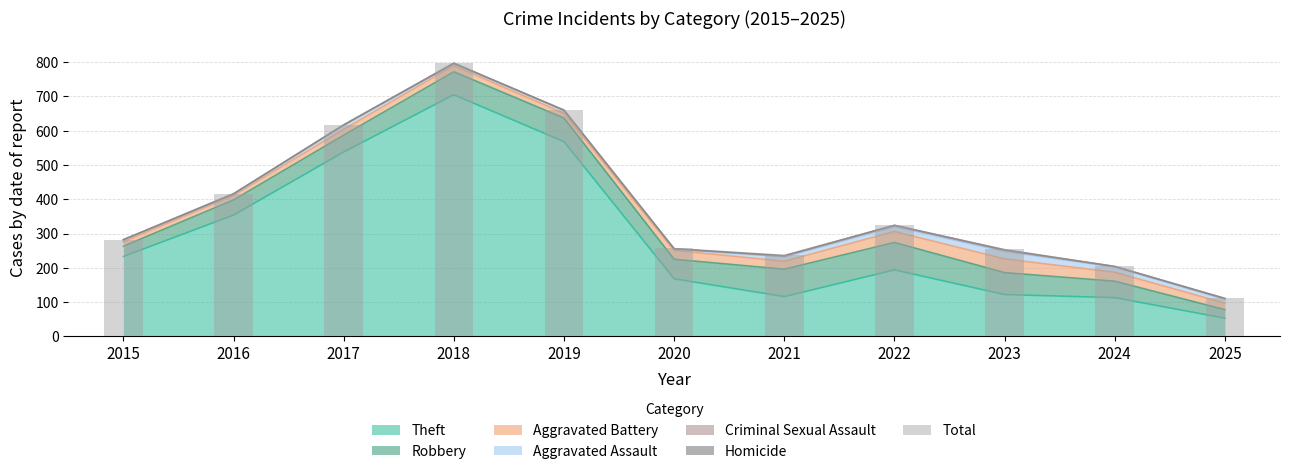

What is the change in value from 2016 to 2024?

-210